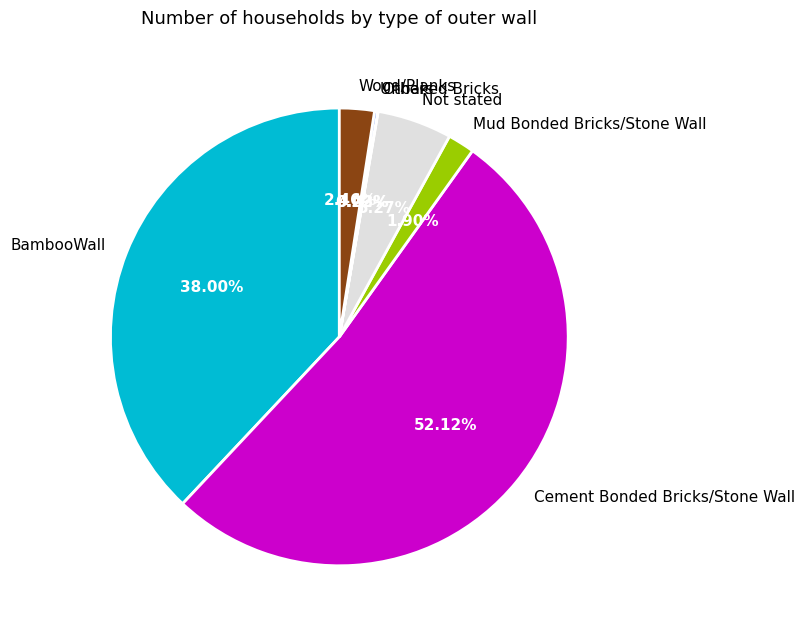

Between BambooWall and Mud Bonded Bricks/Stone Wall, which is larger?

BambooWall